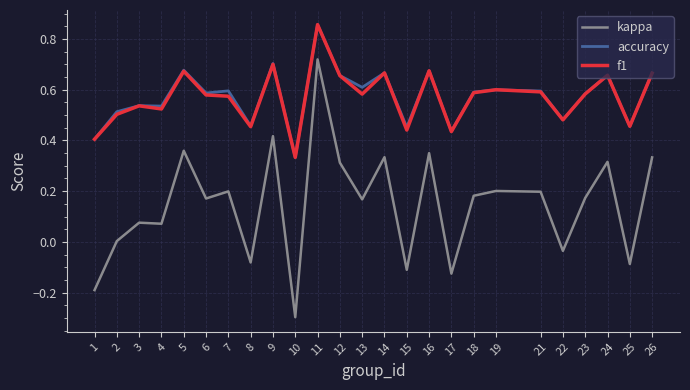

Which series has the largest range (max minus min)?

kappa